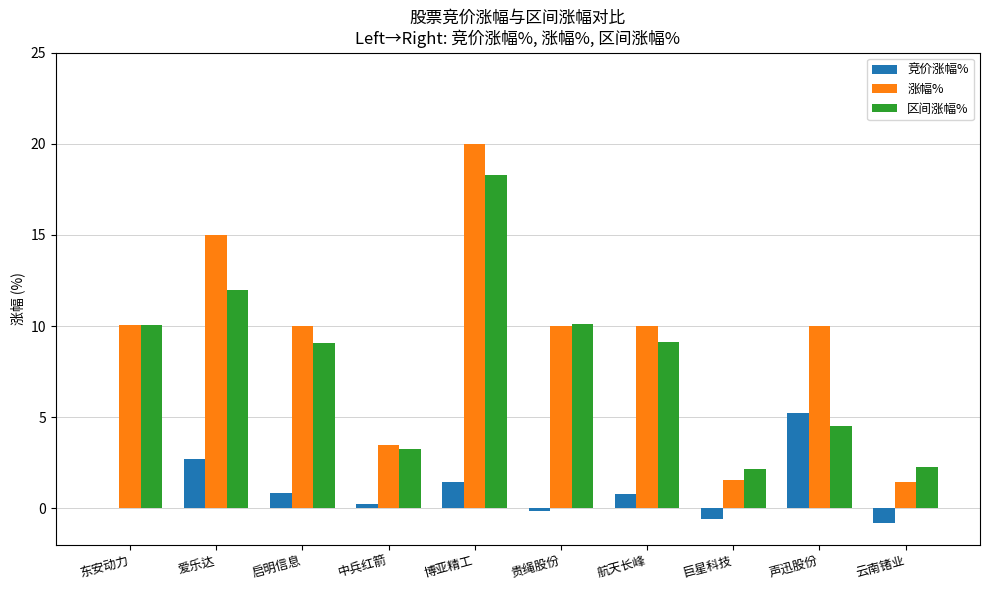

What is the approximate value of 区间涨幅% at 东安动力?

10.1